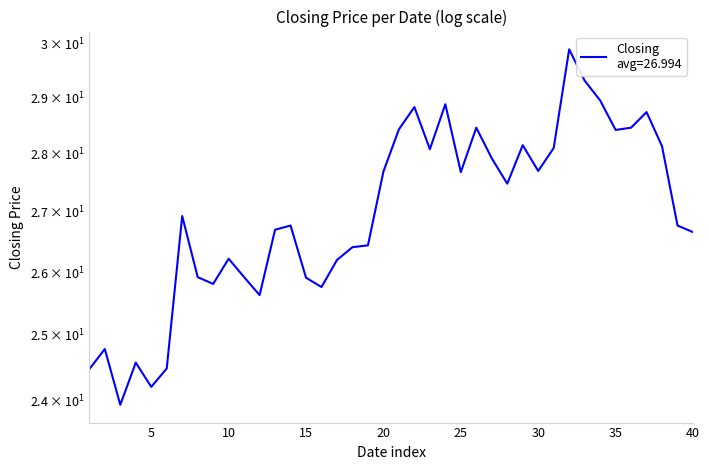

Approximately how many times larger is the value at 2014-02-10 compared to 2014-02-19?

1.1